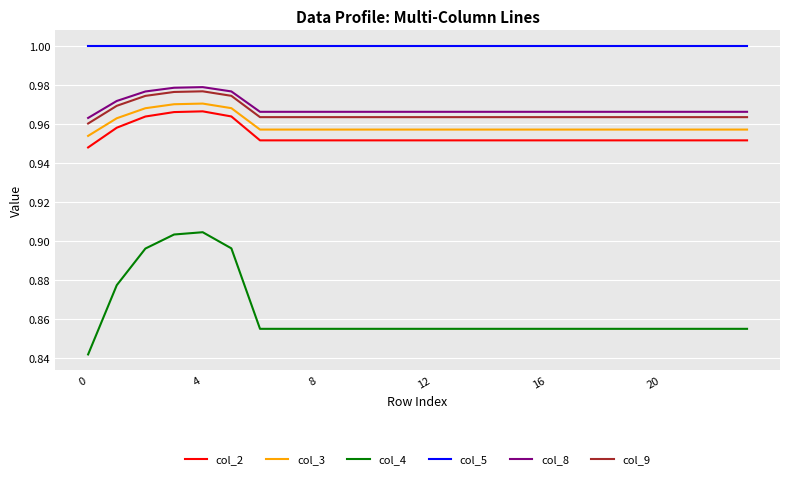

How many series are shown in this chart?

6